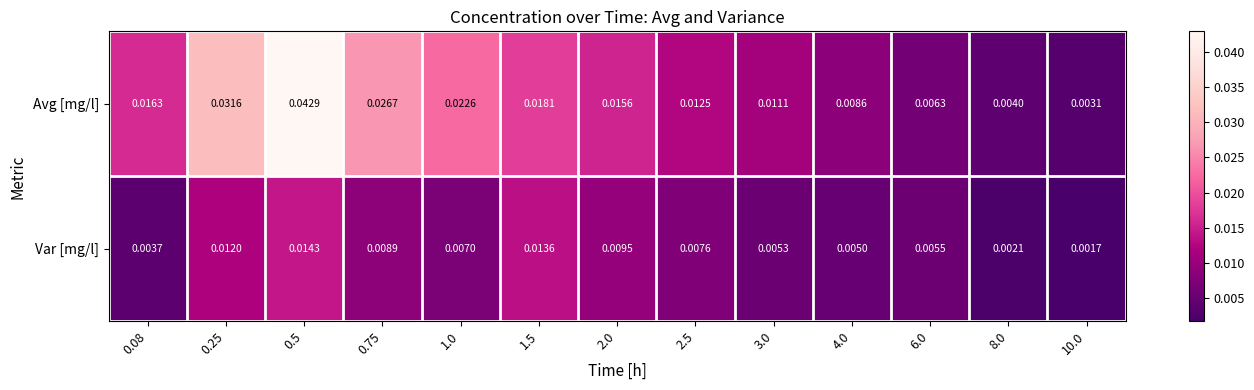

List the series in order of their peak value, highest first.

Avg [mg/l], Var [mg/l]